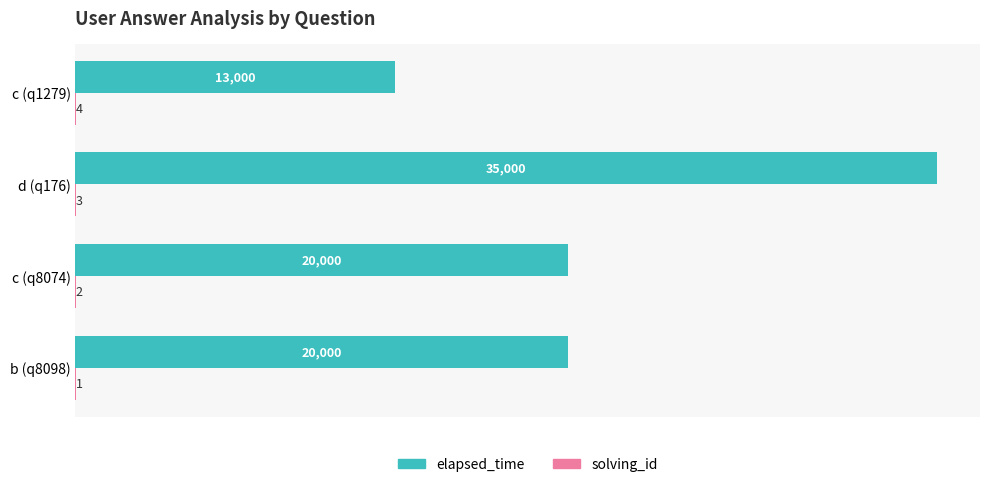

Which series has the largest total across all categories?

elapsed_time